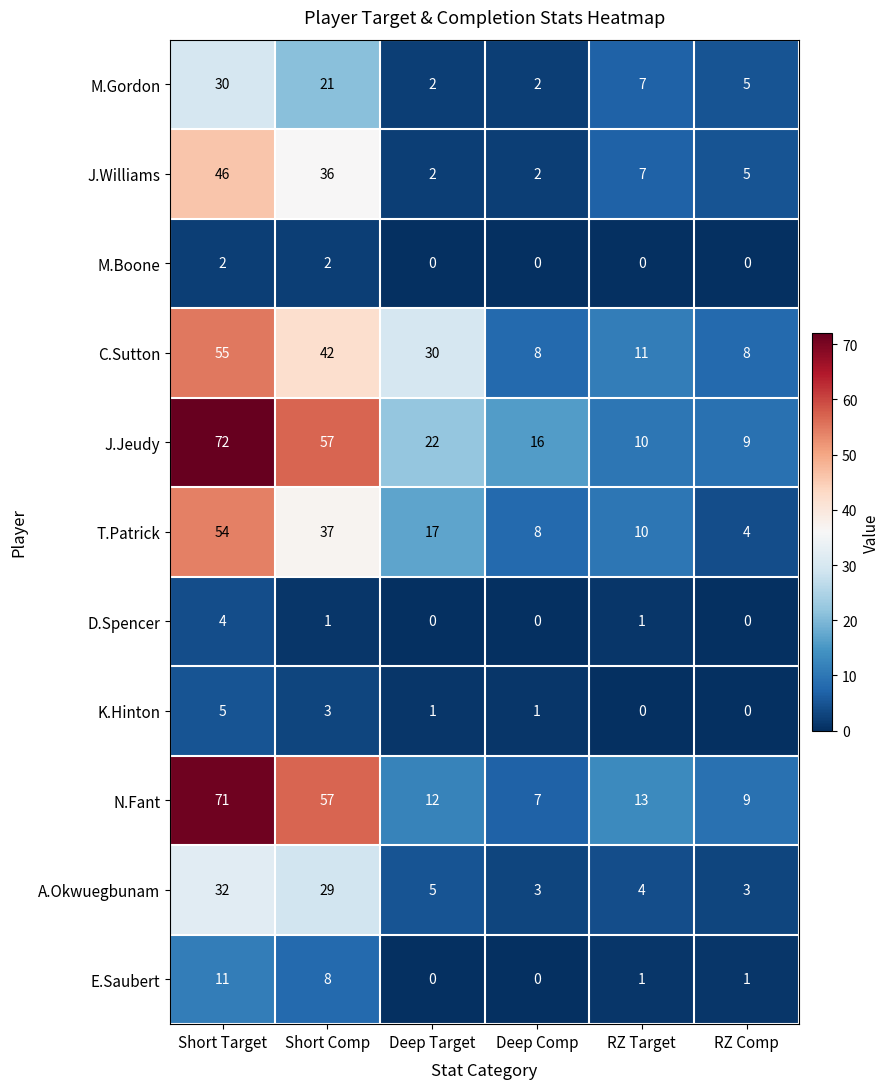

At which category is the sum across all series the highest?

Short Target